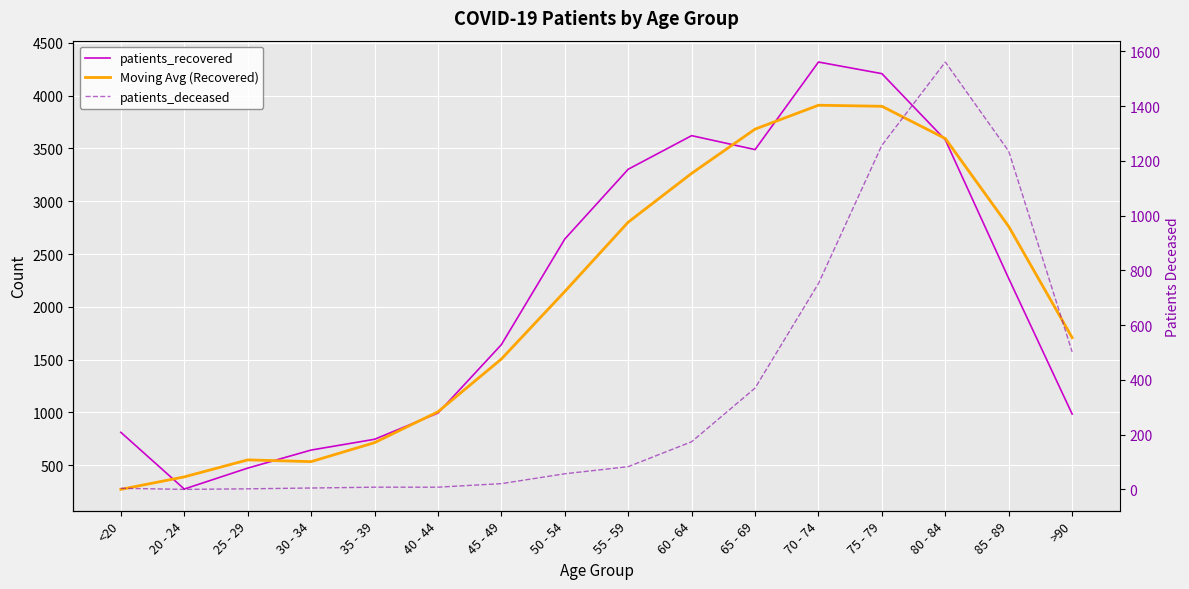

What is the label of the 12th point from the left?

70 - 74